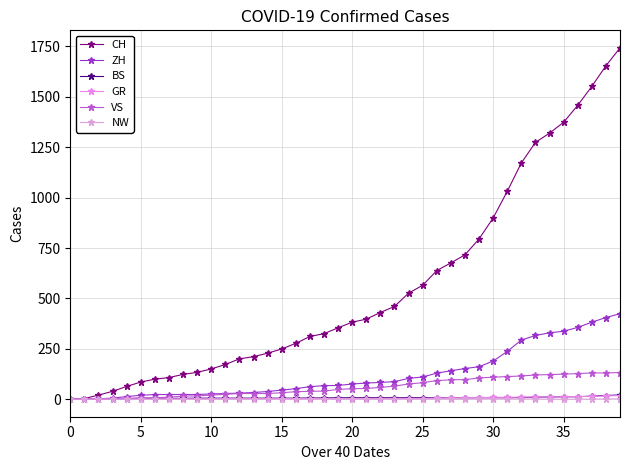

What is the label of the 26th point from the right?

14